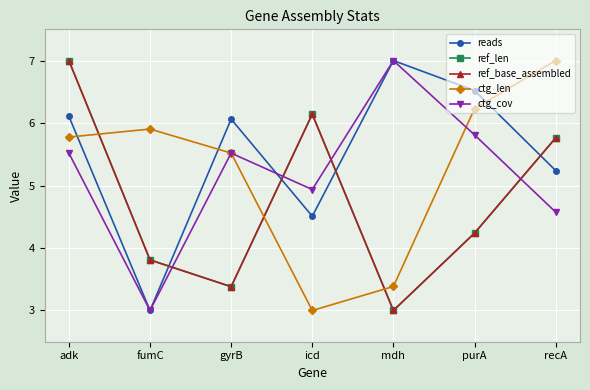

Does the chart have visible grid lines?

Yes